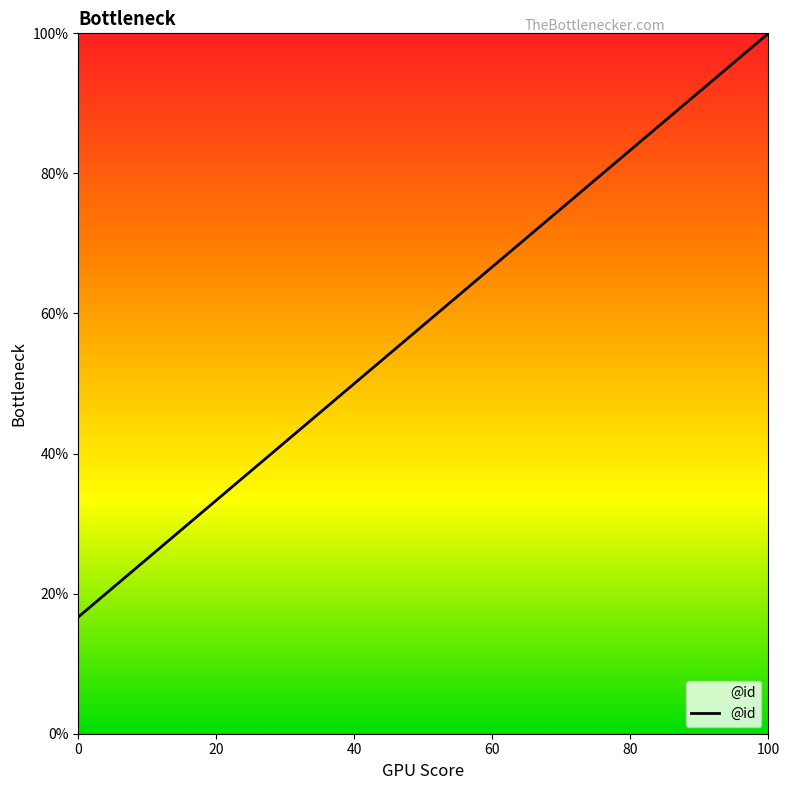

What is the average value?

58.3